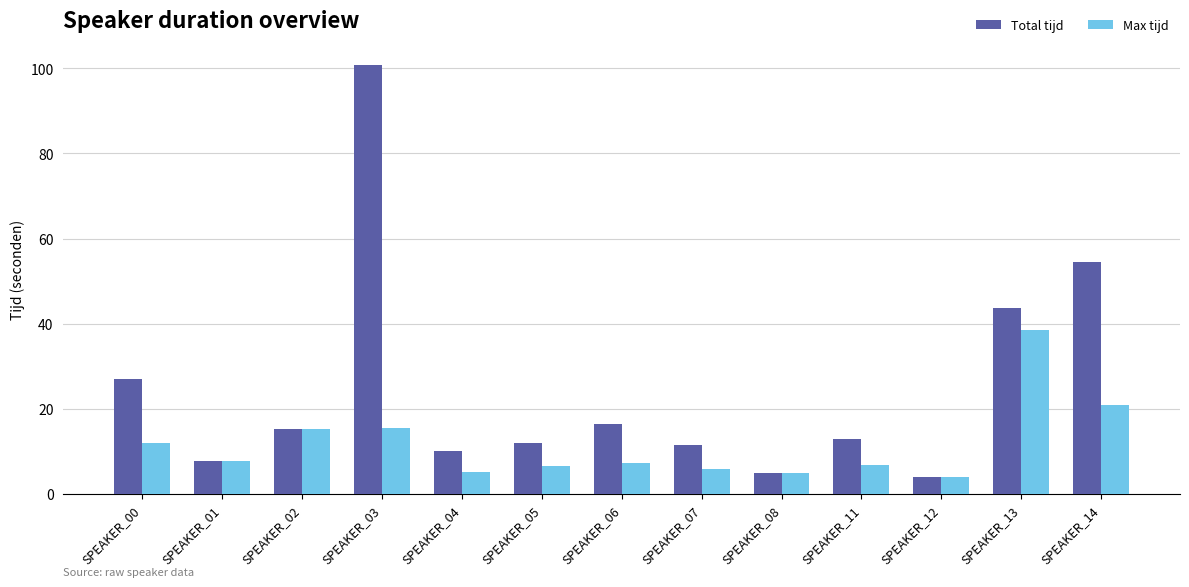

What is the greatest value displayed?

100.7